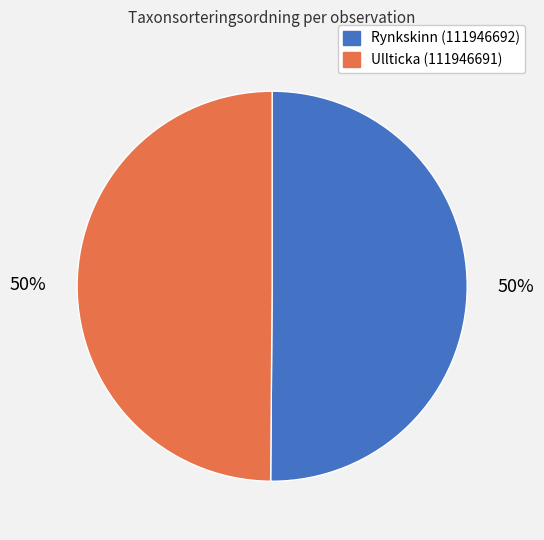

Is the sum of Ullticka (111946691) and Rynkskinn (111946692) greater than half?

Yes